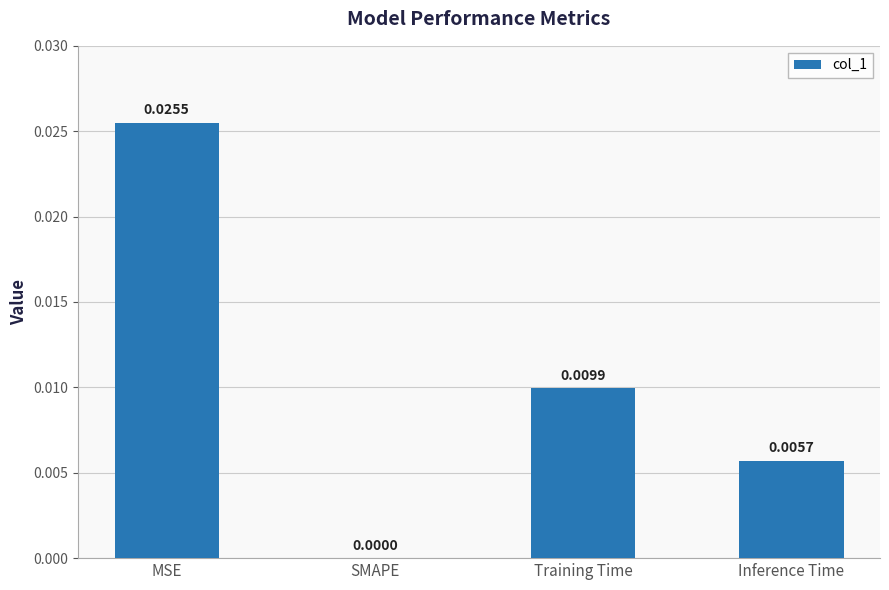

Where is the data nearest to the value 0?

SMAPE